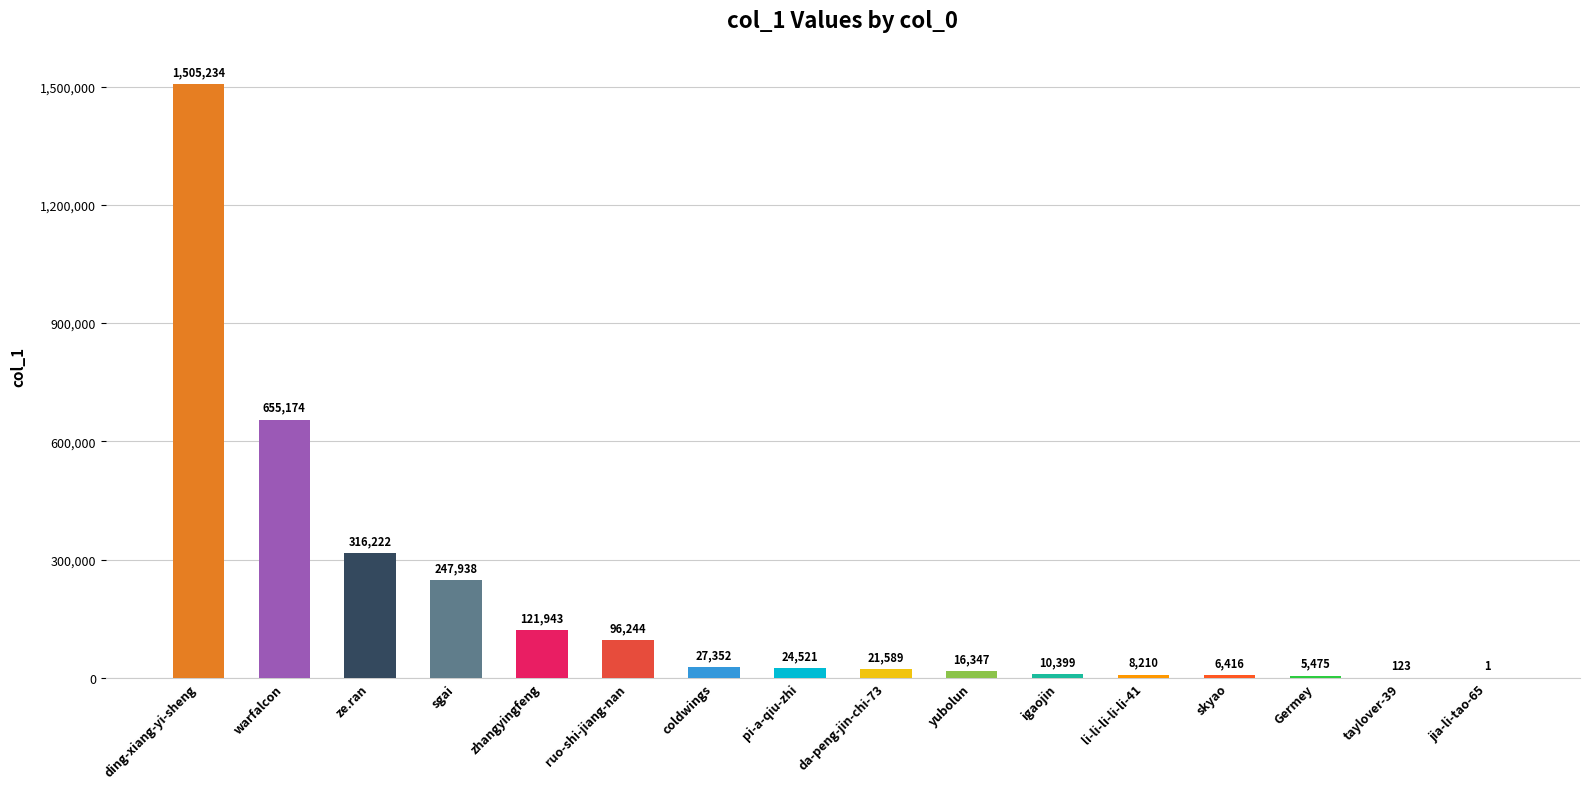

What value does the data have at zhangyingfeng, to the nearest 10?

121940